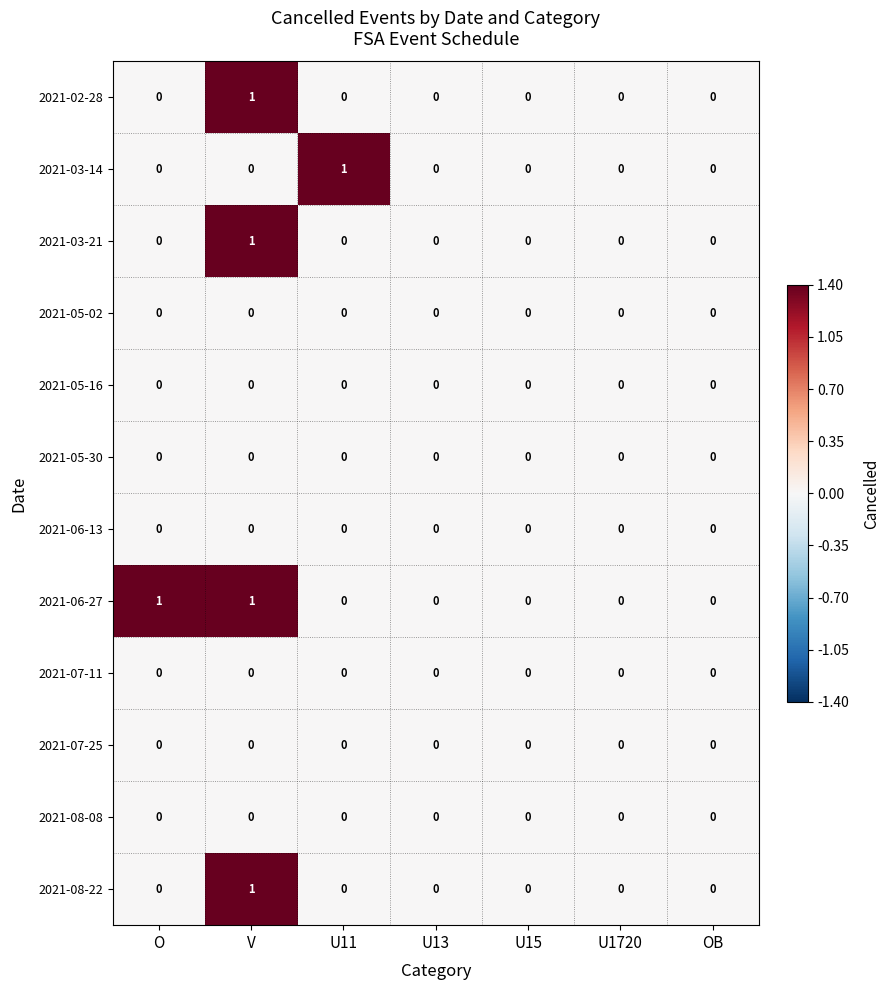

At which category is the sum across all series the highest?

V